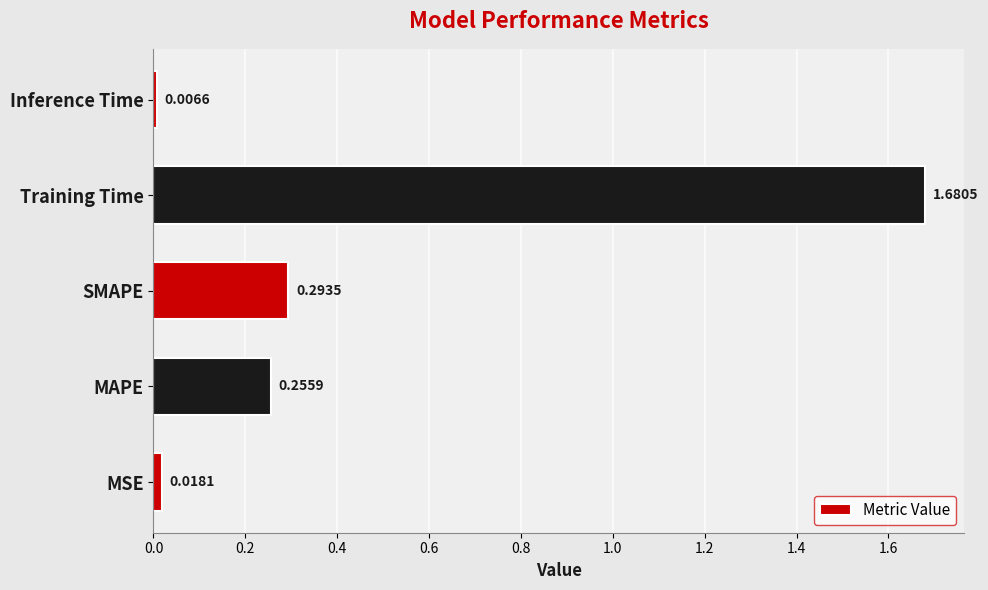

Rank the categories by value from lowest to highest.

Inference Time, MSE, MAPE, SMAPE, Training Time